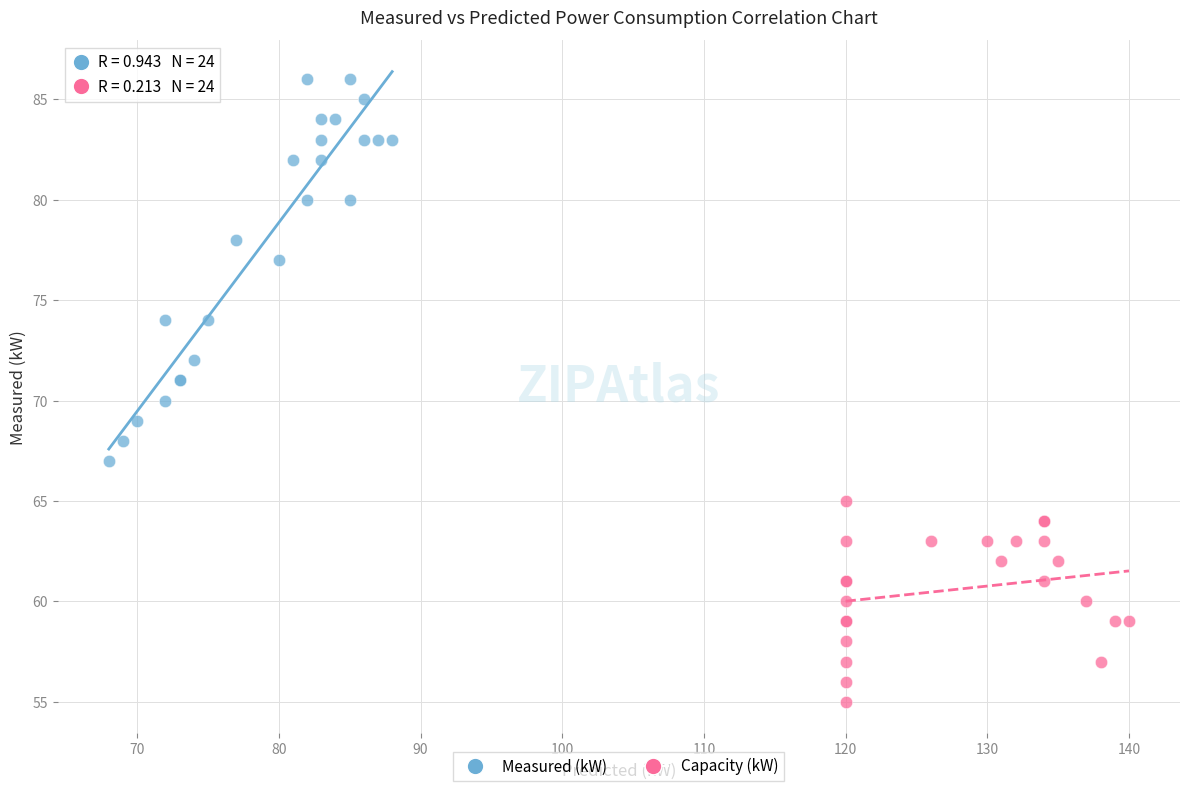

What are all the series names shown in the legend?

Measured (kW), Capacity (kW)